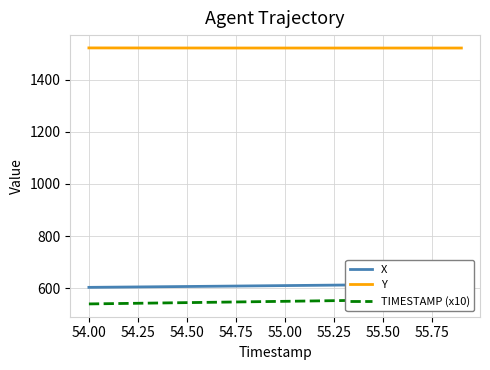

True or false: X and Y intersect in this chart.

False